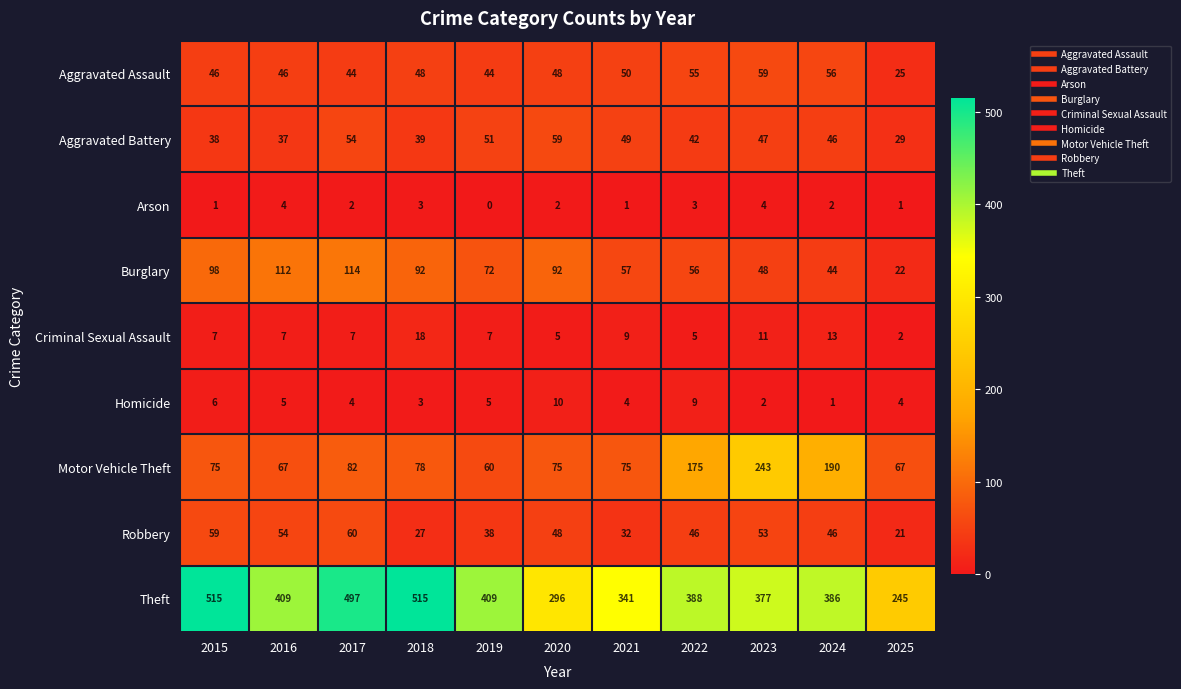

What is the difference between the maximum and minimum values in the Burglary series?

92